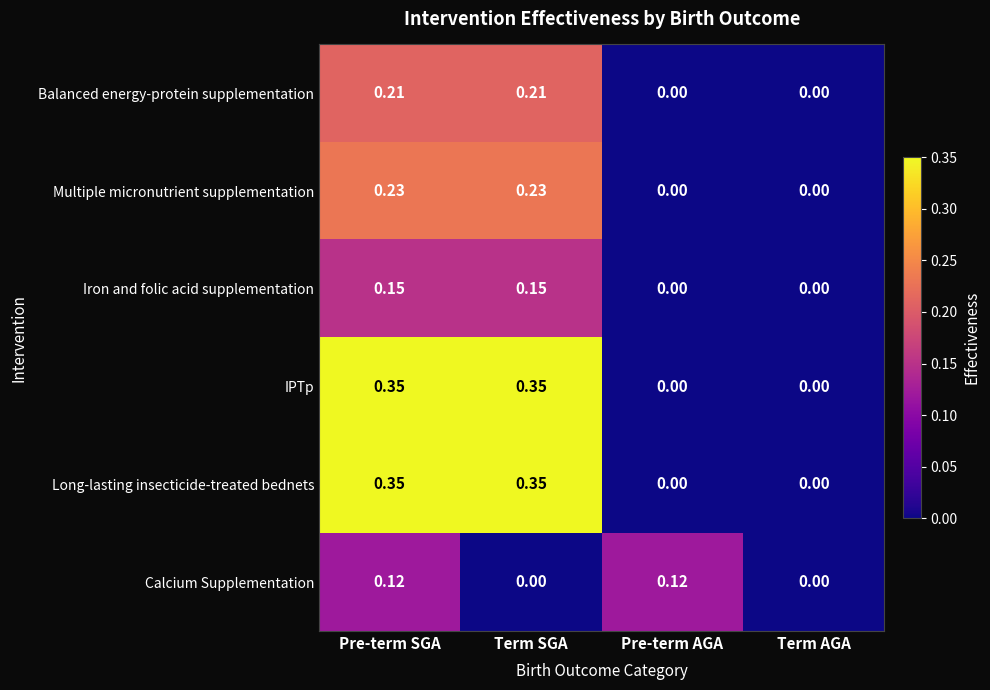

What is the total value across all series at Pre-term AGA?

0.1